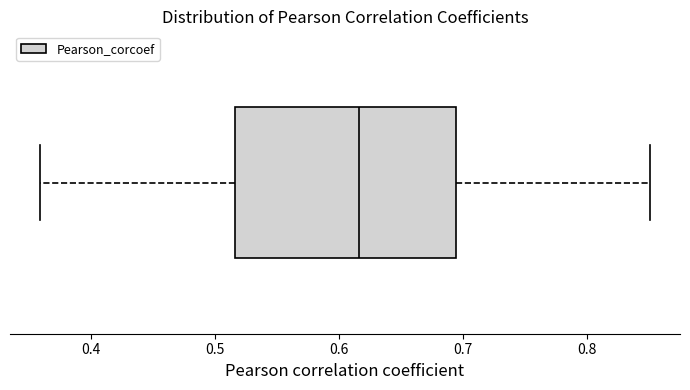

Where does the right whisker of the box end on the x-axis? The values are not printed on the chart, so give them approximately, as read against the axis.

0.85